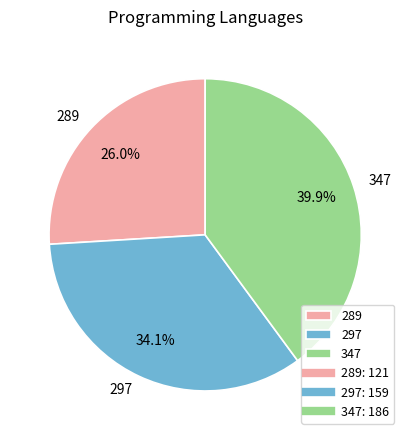

To the nearest percent, what is the average slice percentage?

33%